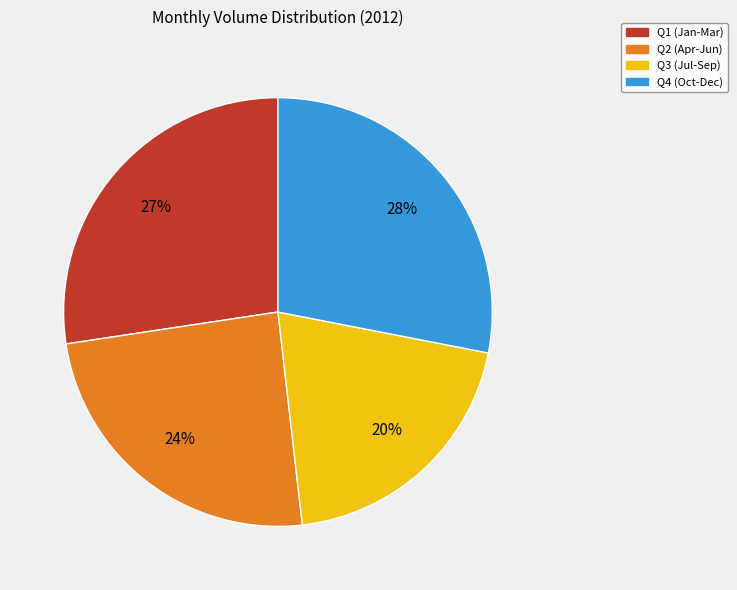

Is the sum of Q3 (Jul-Sep) and Q1 (Jan-Mar) greater than half?

No